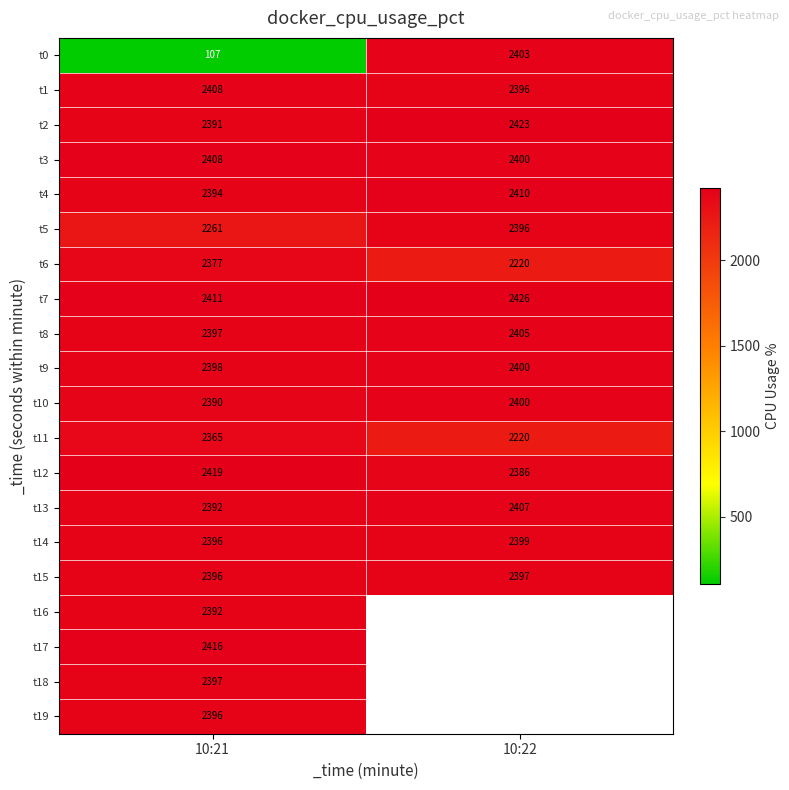

Is the value of t10 at 10:22 greater than the value of t11 at 10:22?

Yes